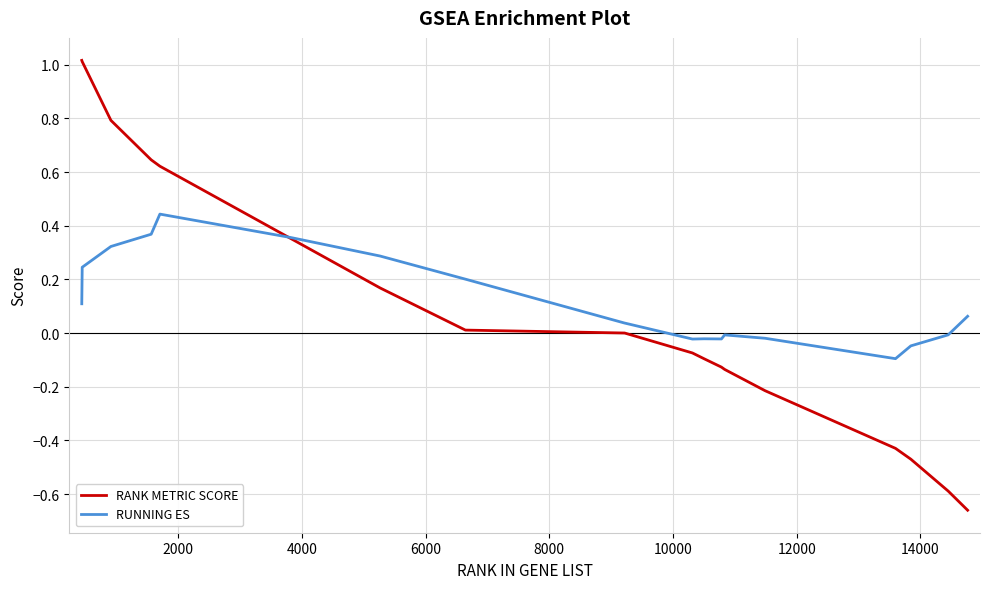

Which series has the widest spread of values?

RANK METRIC SCORE